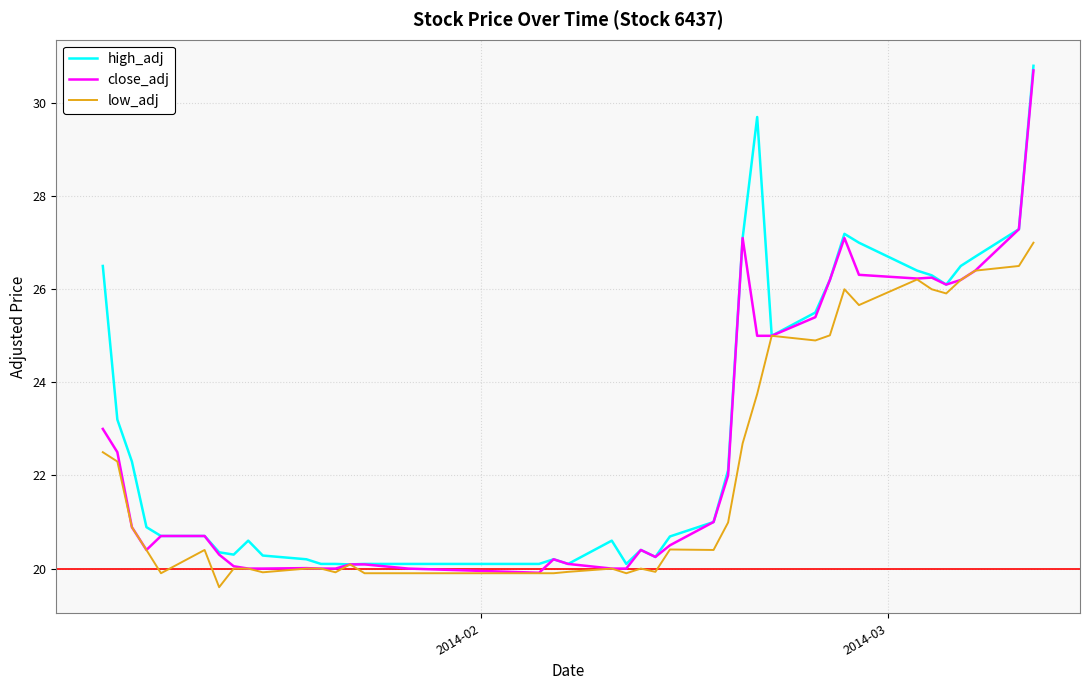

True or false: close_adj has more than 2 interior local peaks.

True